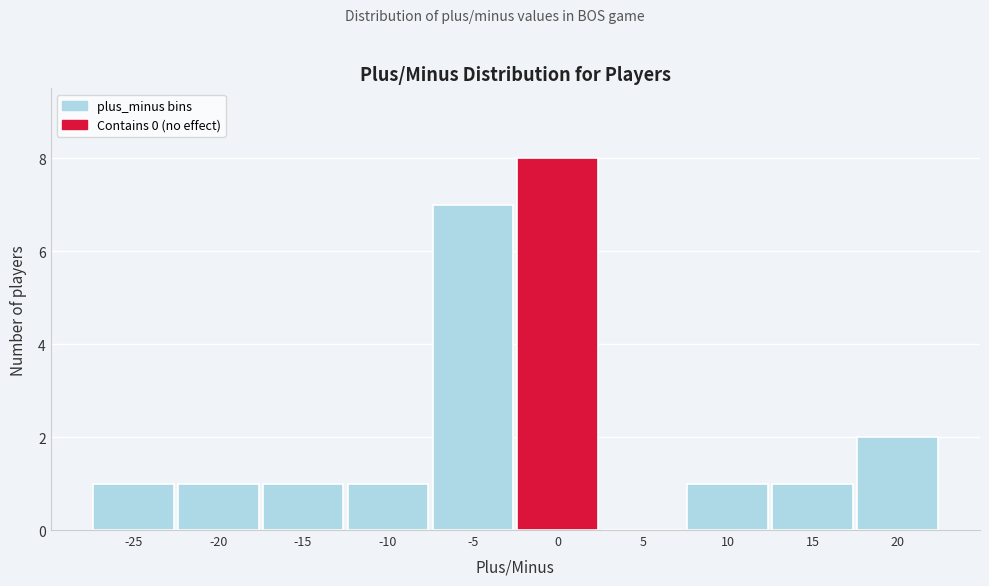

Reading right to left, extract all data points from this chart.

20=2	15=1	10=1	5=0	0=8	-5=7	-10=1	-15=1	-20=1	-25=1